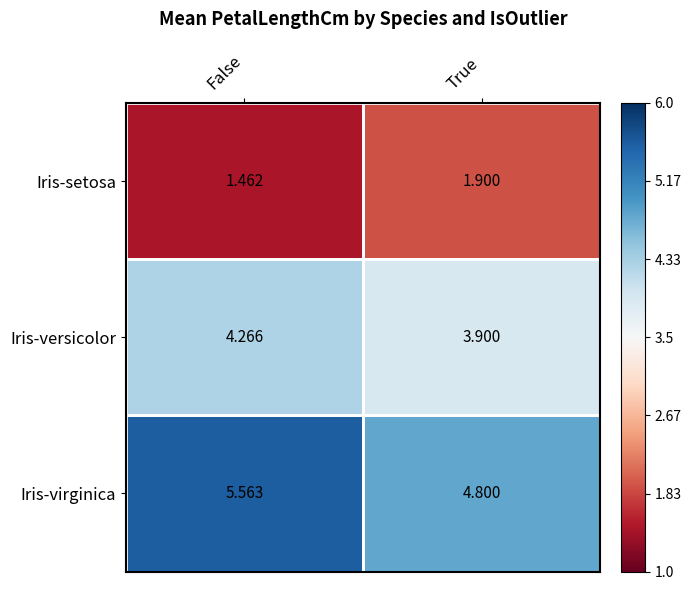

Rank the series by their average value, from lowest to highest.

Iris-setosa, Iris-versicolor, Iris-virginica